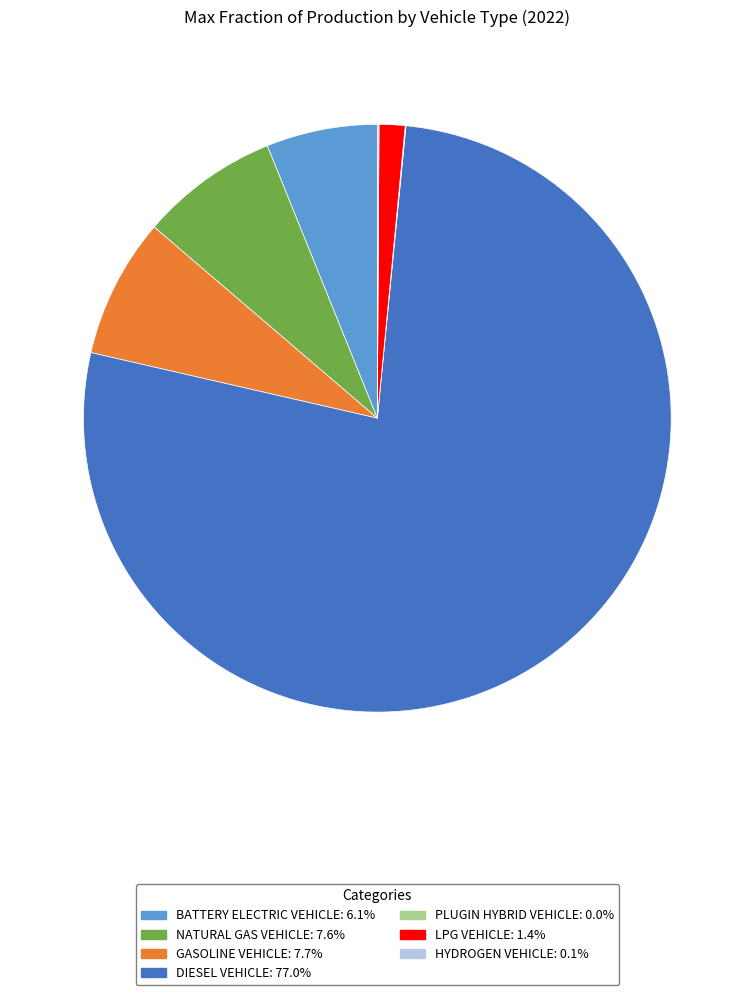

Does any single category account for the majority?

Yes